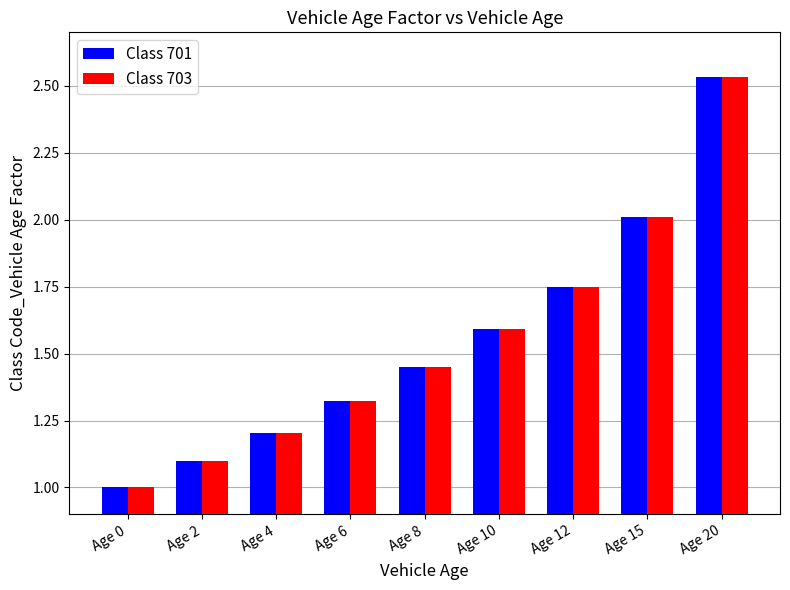

Is the value of Class 703 at Age 0 greater than the value of Class 701 at Age 12?

No